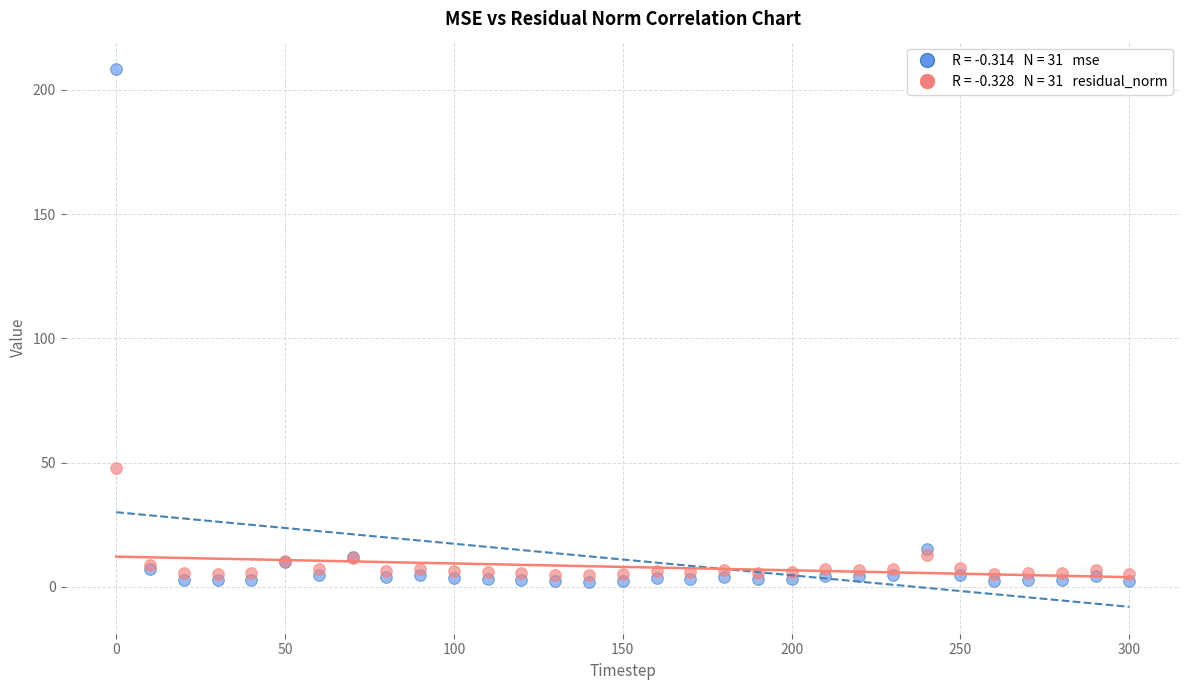

Across all series, what Y value is closest to 105?

47.9